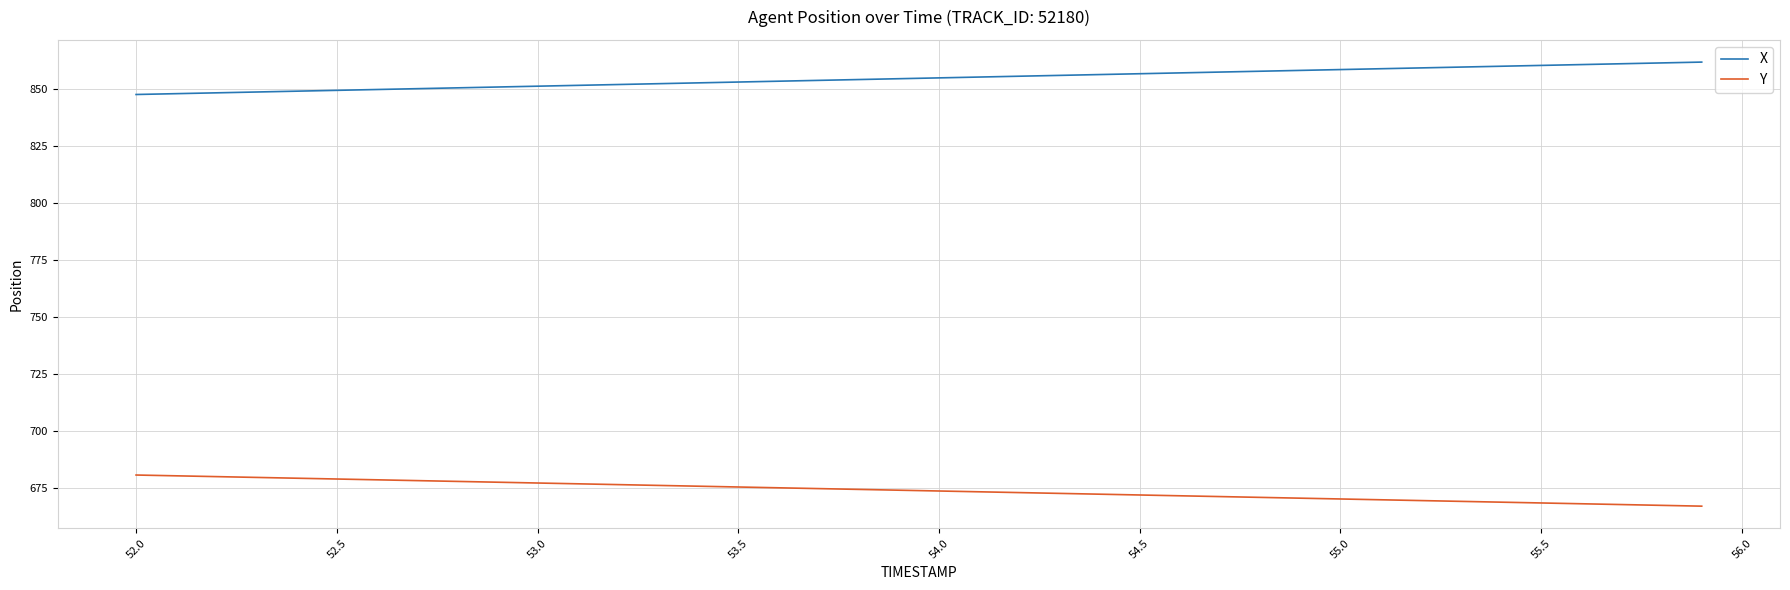

What is the smallest value displayed?

667.2